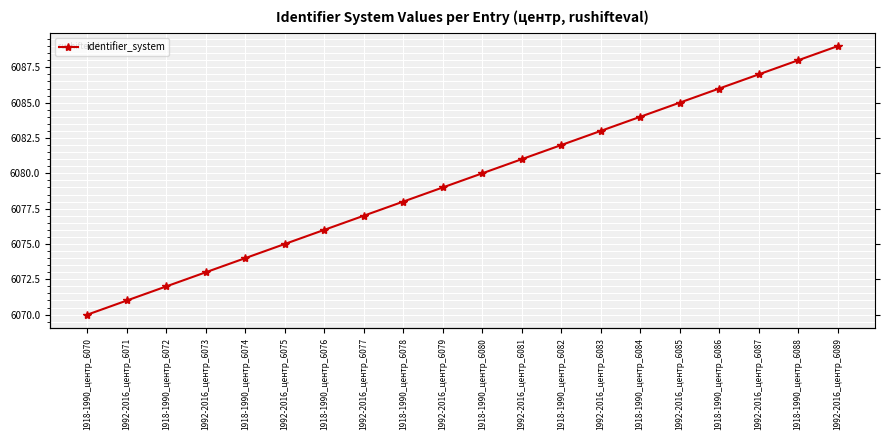

Reading left to right, what are all the values shown in this chart?

1918-1990_центр_6070=6070	1992-2016_центр_6071=6071	1918-1990_центр_6072=6072	1992-2016_центр_6073=6073	1918-1990_центр_6074=6074	1992-2016_центр_6075=6075	1918-1990_центр_6076=6076	1992-2016_центр_6077=6077	1918-1990_центр_6078=6078	1992-2016_центр_6079=6079	1918-1990_центр_6080=6080	1992-2016_центр_6081=6081	1918-1990_центр_6082=6082	1992-2016_центр_6083=6083	1918-1990_центр_6084=6084	1992-2016_центр_6085=6085	1918-1990_центр_6086=6086	1992-2016_центр_6087=6087	1918-1990_центр_6088=6088	1992-2016_центр_6089=6089